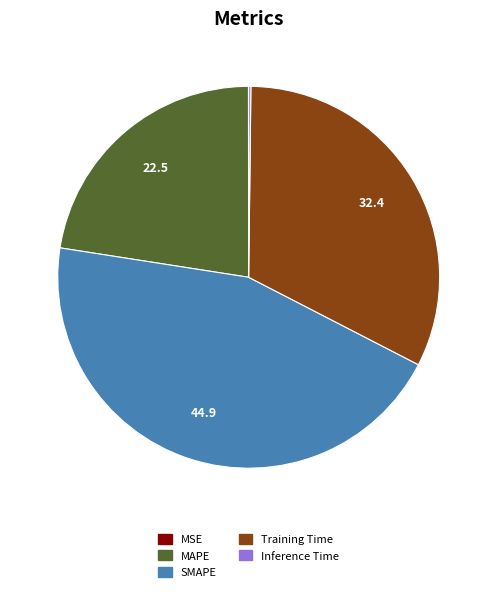

Which slice is the largest?

SMAPE